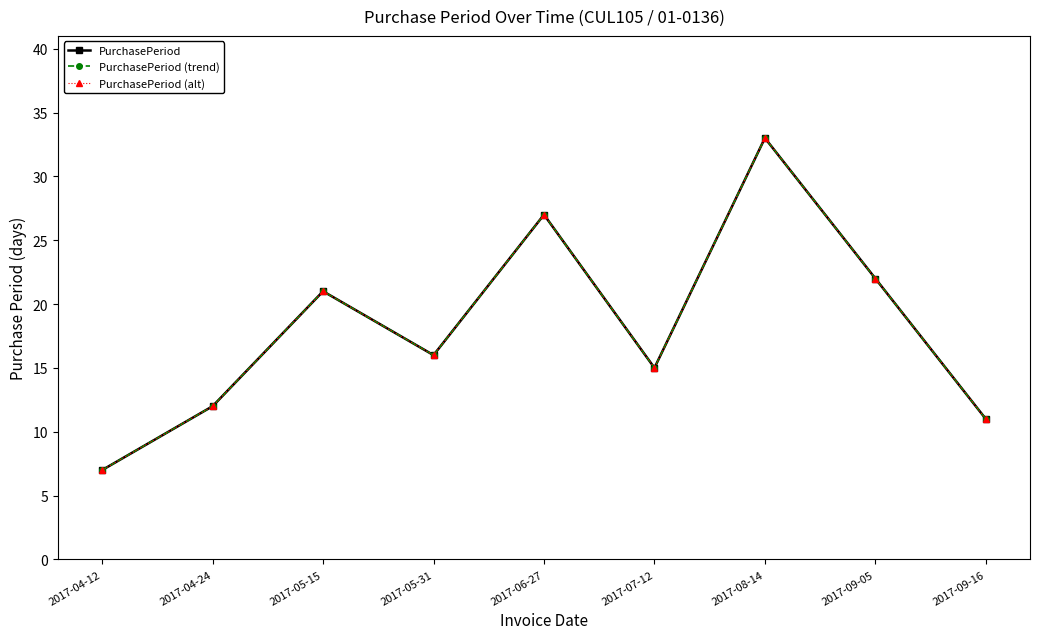

Reading left to right, what are all the values shown in this chart?

PurchasePeriod: 2017-04-12=7	2017-04-24=12	2017-05-15=21	2017-05-31=16	2017-06-27=27	2017-07-12=15	2017-08-14=33	2017-09-05=22	2017-09-16=11
PurchasePeriod (trend): 2017-04-12=7	2017-04-24=12	2017-05-15=21	2017-05-31=16	2017-06-27=27	2017-07-12=15	2017-08-14=33	2017-09-05=22	2017-09-16=11
PurchasePeriod (alt): 2017-04-12=7	2017-04-24=12	2017-05-15=21	2017-05-31=16	2017-06-27=27	2017-07-12=15	2017-08-14=33	2017-09-05=22	2017-09-16=11